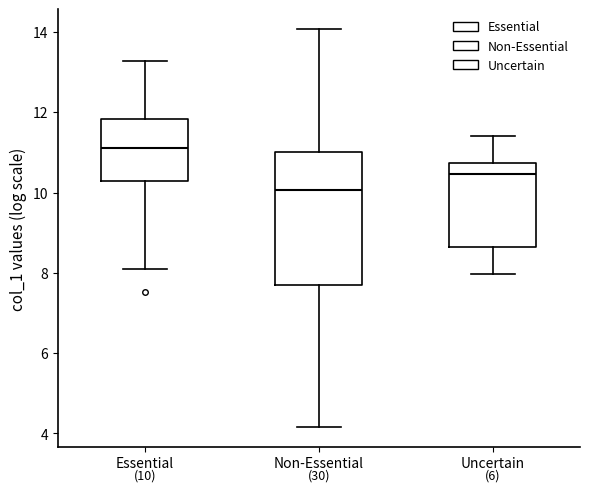

Which box has the lowest median line?

Non-Essential